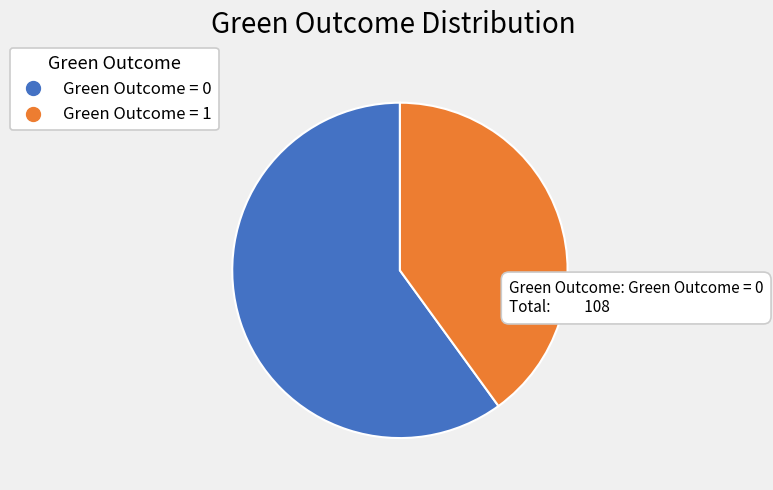

Count the number of slices in the pie.

2